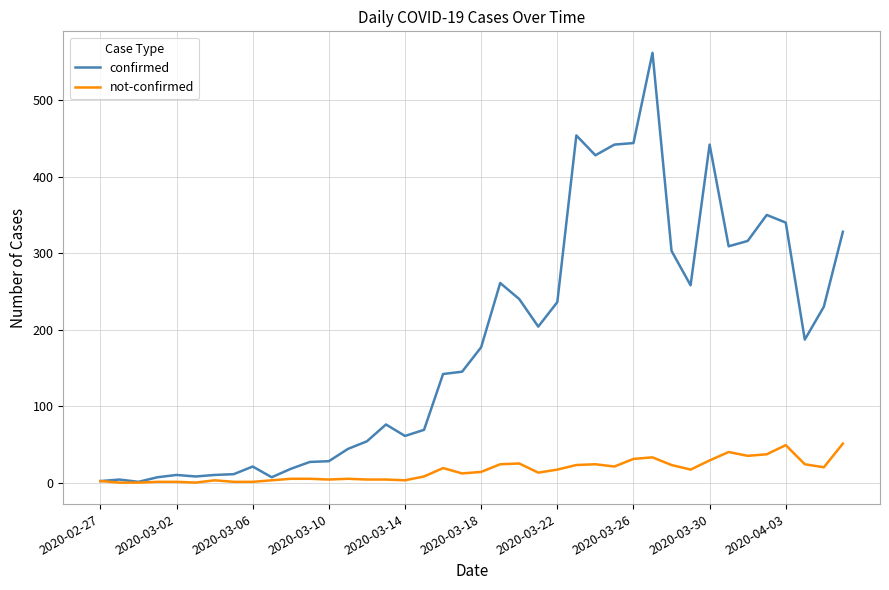

What is the greatest value displayed?

562